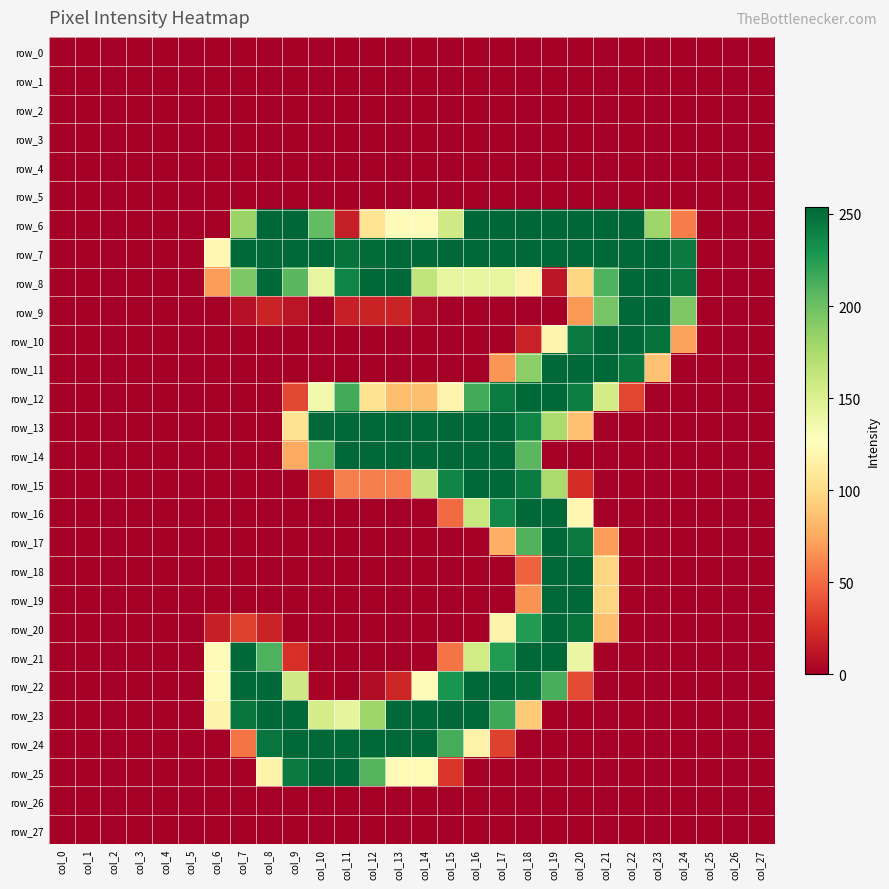

How many values in row_25 are above zero?

8